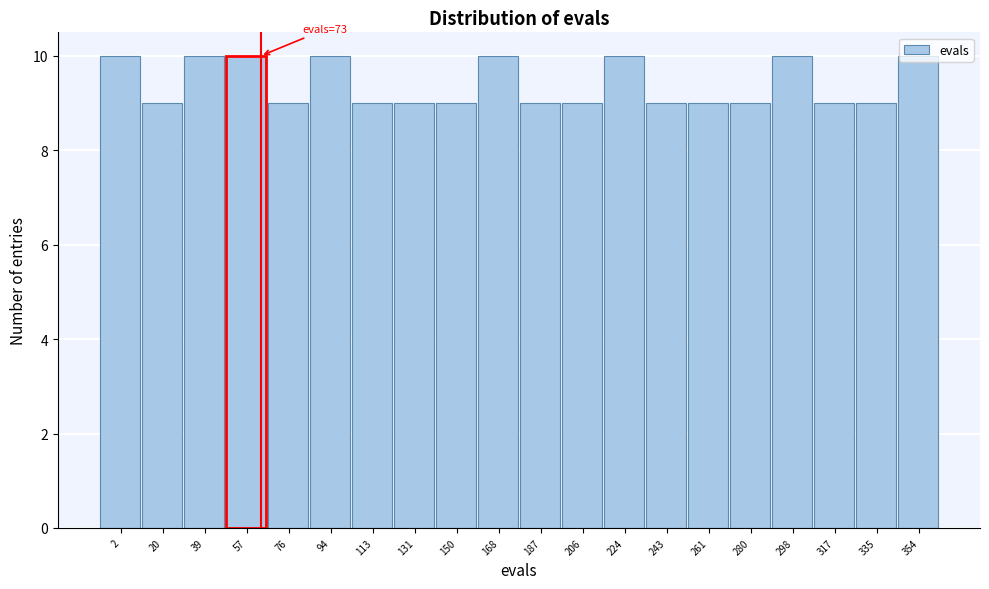

What is the sum of all values?

188